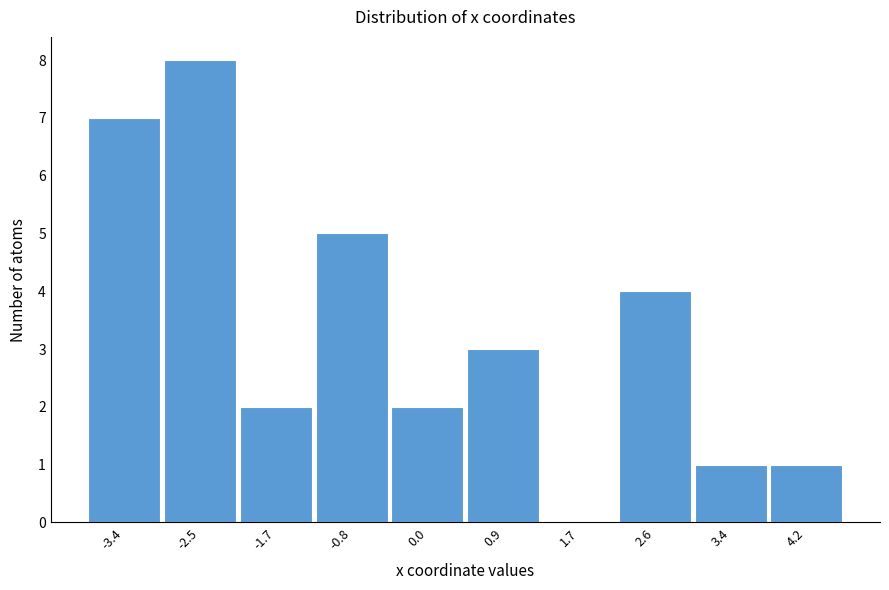

Reading left to right, what are all the values shown in this chart?

-3.4=7	-2.5=8	-1.7=2	-0.8=5	0.0=2	0.9=3	1.7=0	2.6=4	3.4=1	4.2=1